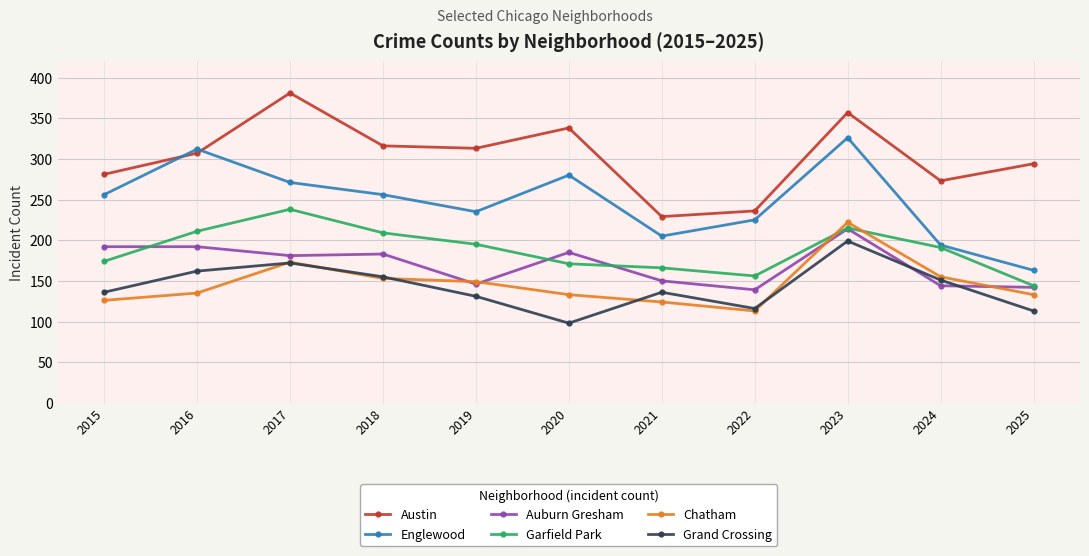

Reading right to left, extract all data points from this chart.

Austin: 294	273	357	236	229	338	313	316	381	307	281
Englewood: 163	194	326	225	205	280	235	256	271	312	256
Auburn Gresham: 142	144	214	139	150	185	146	183	181	192	192
Garfield Park: 144	191	215	156	166	171	195	209	238	211	174
Chatham: 133	155	222	113	124	133	149	153	173	135	126
Grand Crossing: 113	151	199	116	136	98	131	155	172	162	136